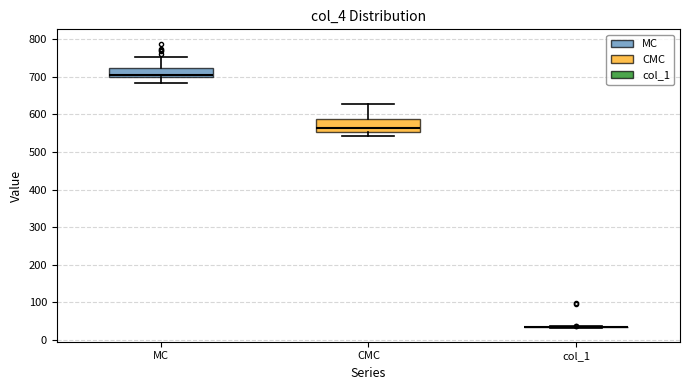

Where does the median line of the box for CMC sit on the y-axis? The values are not printed on the chart, so give them approximately, as read against the axis.

560